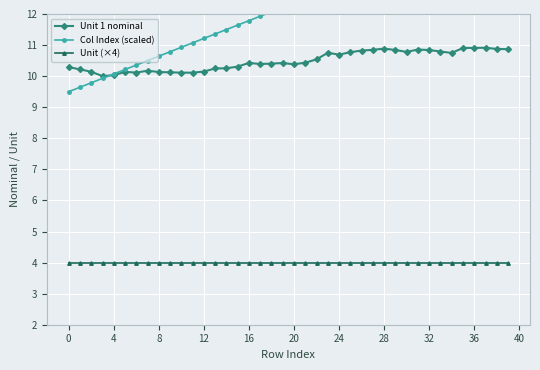

The Unit (×4) series shows 6.6 at 23. True or false?

False